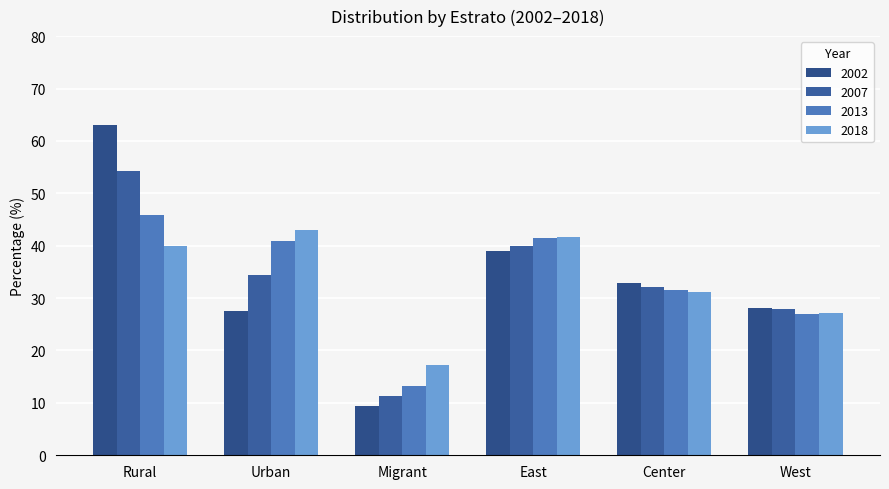

Which series has the largest total across all categories?

2002